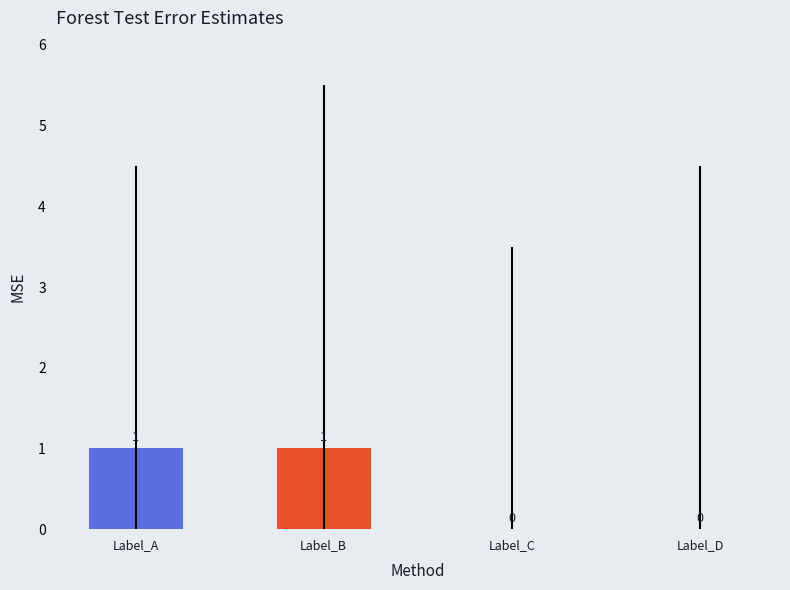

The value at Label_B is 2. True or false?

False